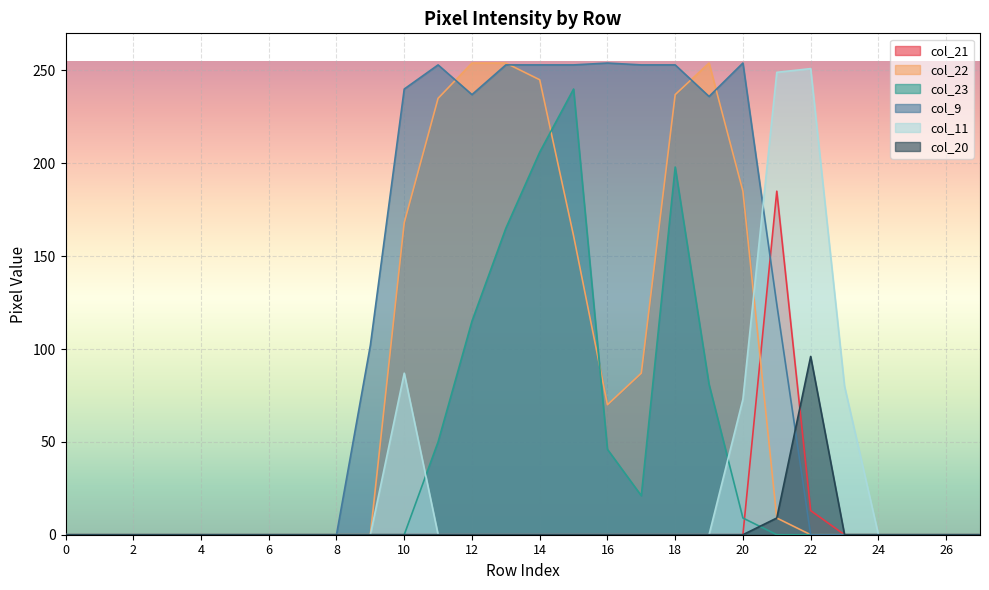

Which category has the highest value in the col_20 series?

22